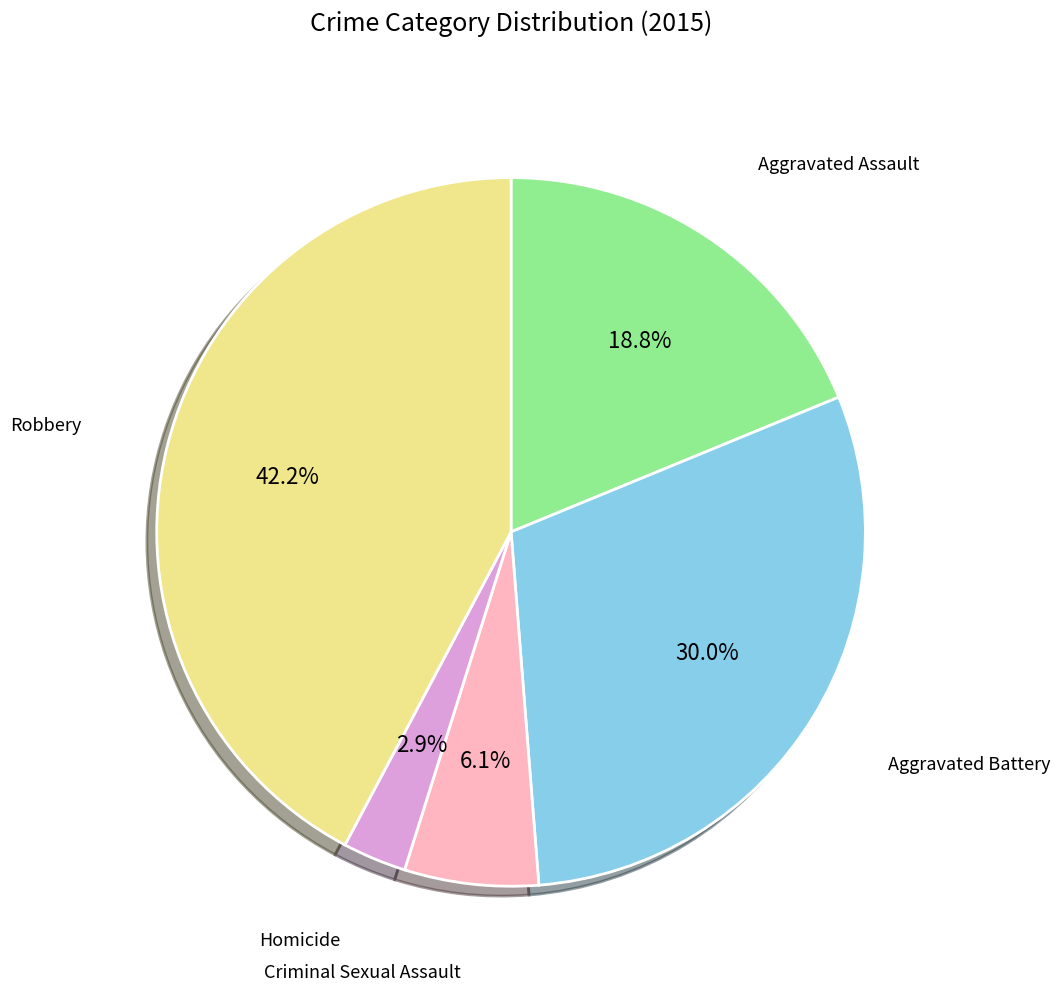

Does any single category account for the majority?

No